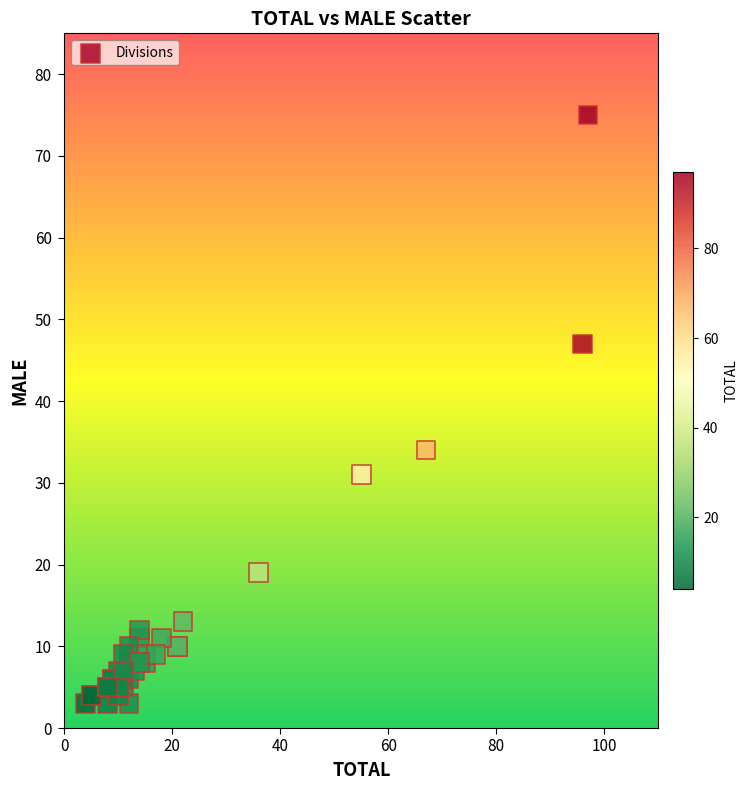

What Y value in the scatter plot is closest to 39?

34